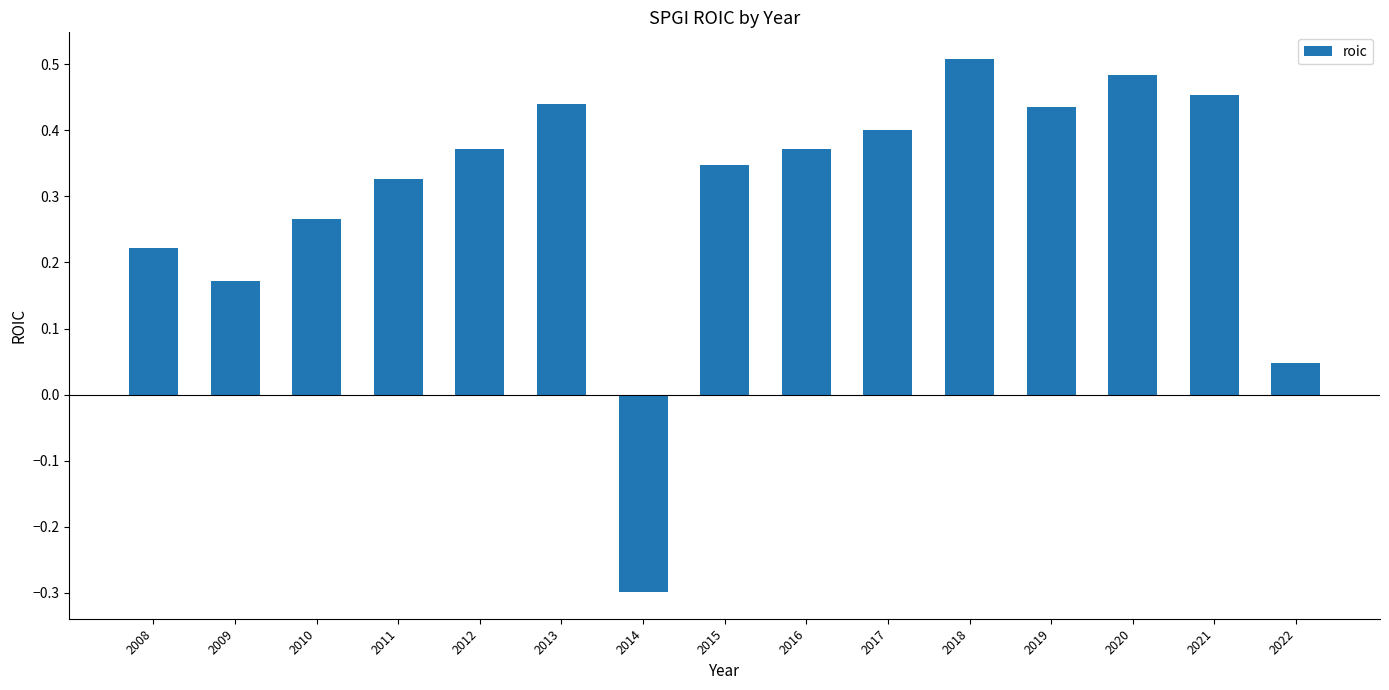

True or false: the data shows 0.4 at 2019.

True